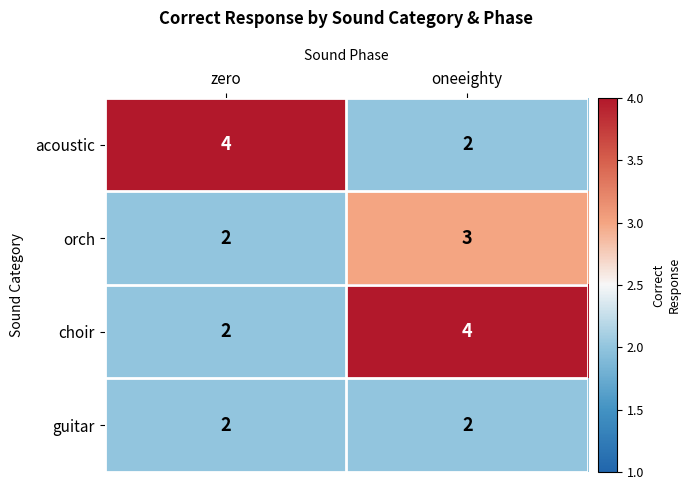

What is the sum of the orch values at oneeighty and zero?

5